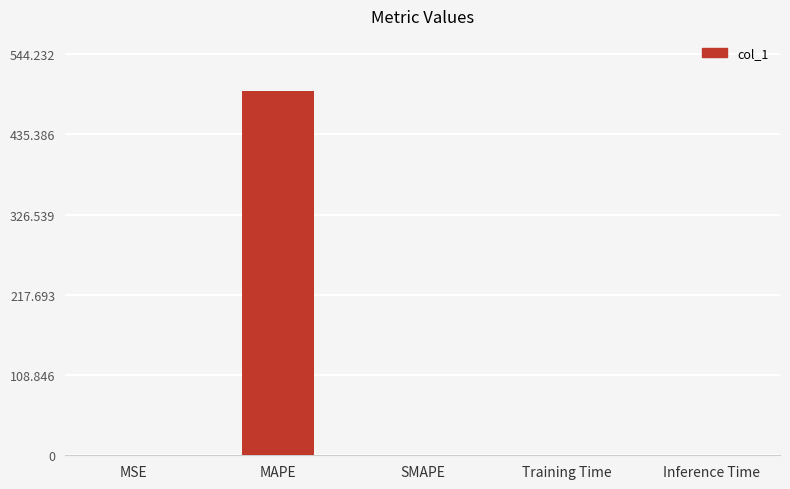

What is the sum of all values?

494.8